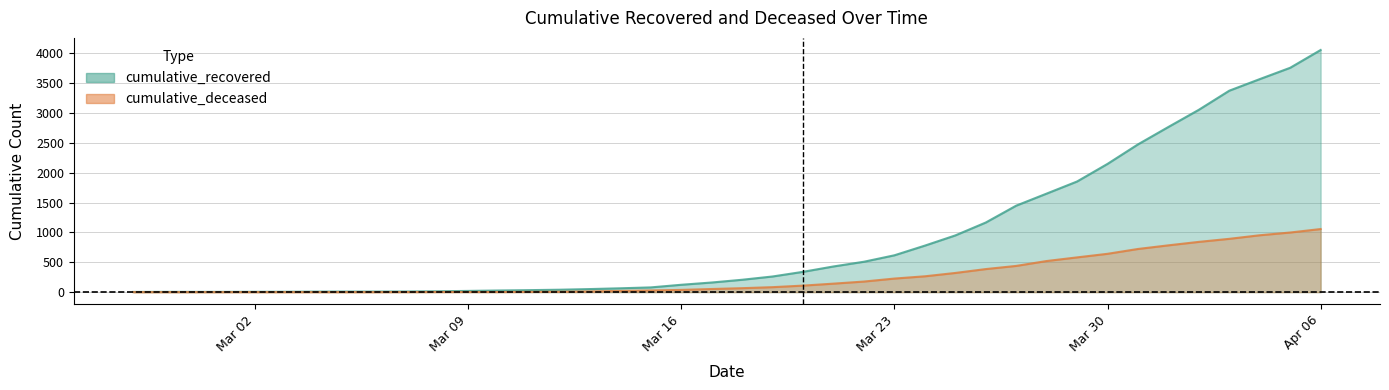

At which category is the sum across all series the highest?

Apr 06